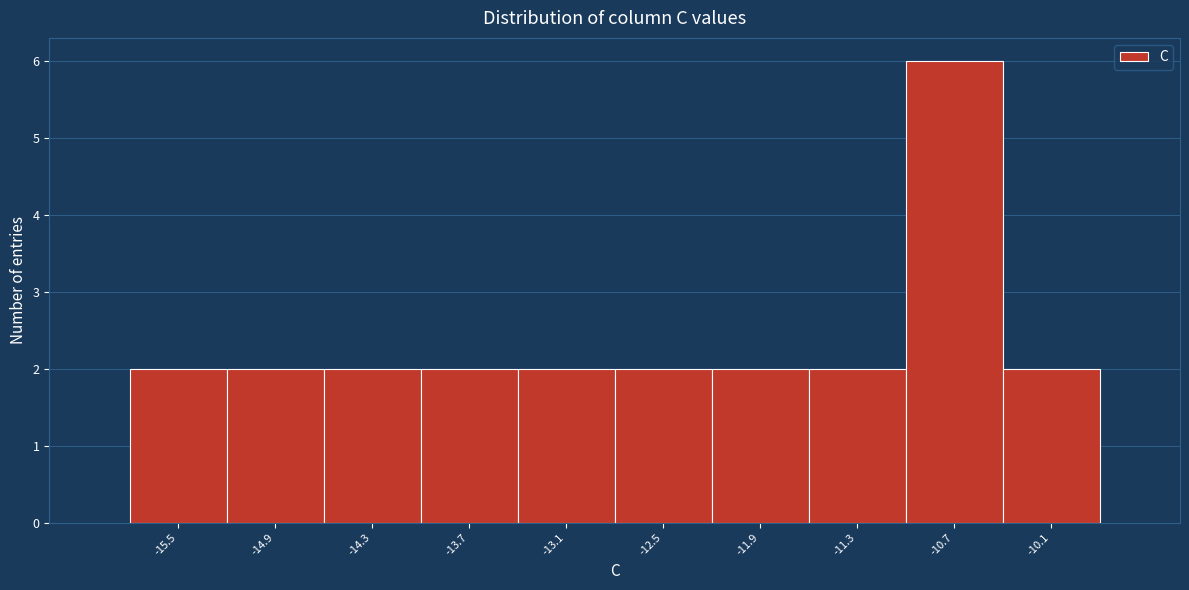

What is the height of the bar covering -15.8 to -15.2 on the x-axis? Neither the bar edges nor the heights are printed on the chart, so give them approximately, as read against the axes.

2